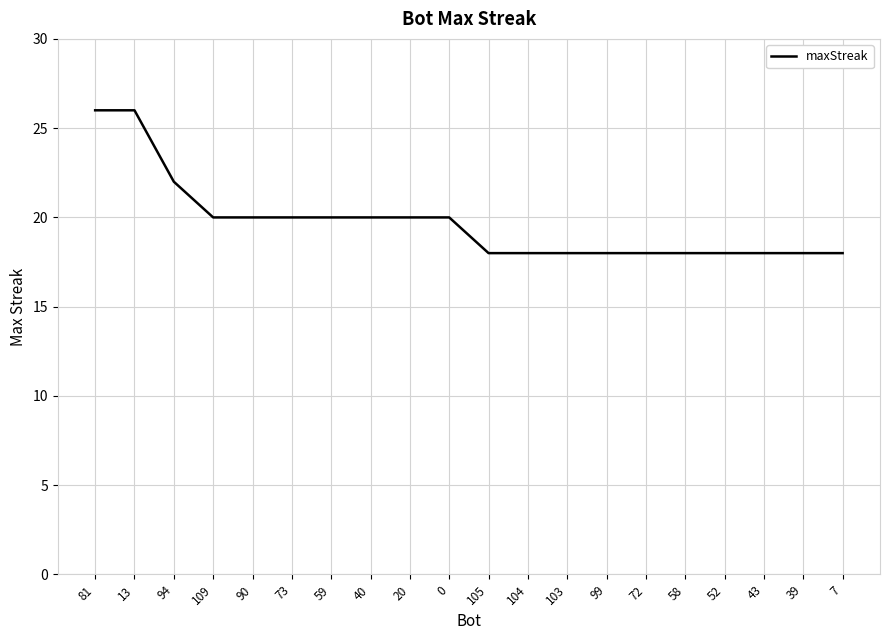

What position from the left is 109?

4